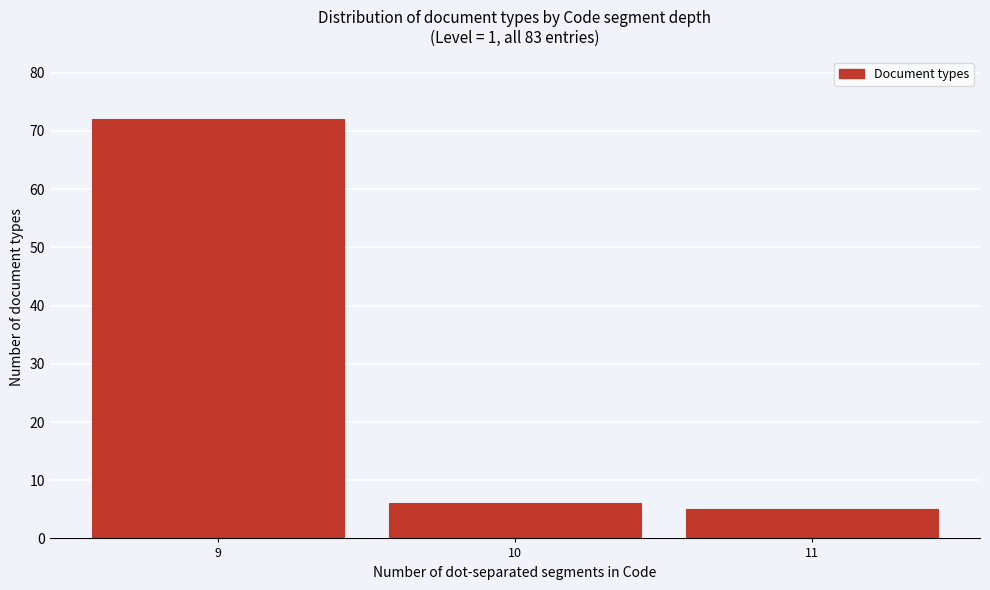

Reading right to left, list all the values displayed in this chart.

11=5	10=6	9=72